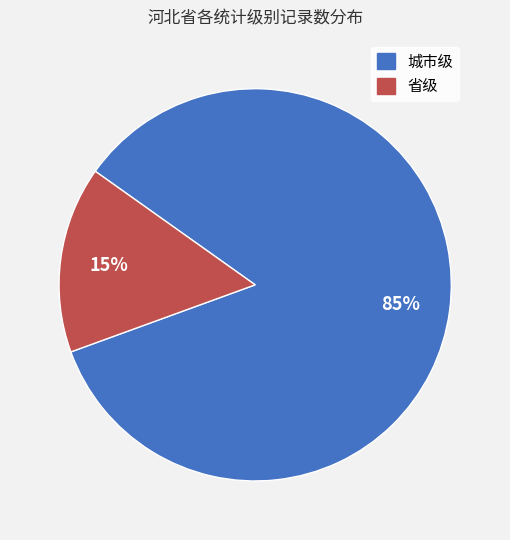

What is the smallest slice in the pie chart?

省级